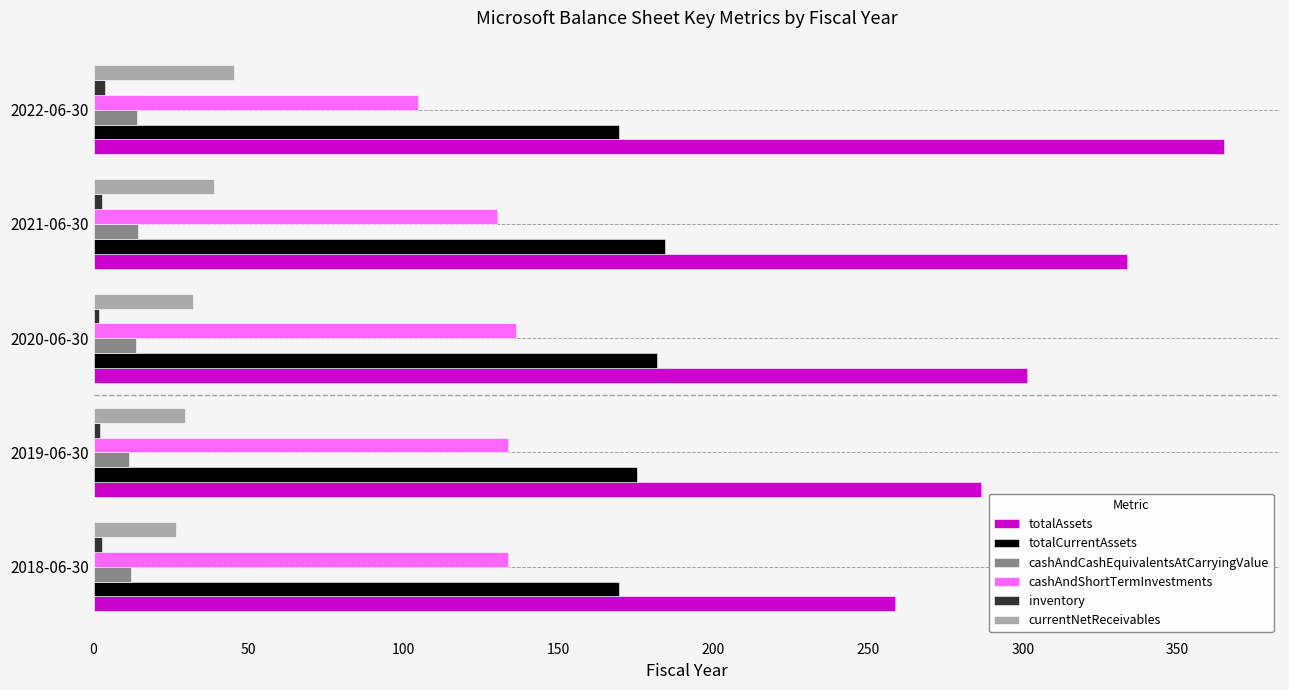

True or false: cashAndShortTermInvestments has a value of 171.1 at 2022-06-30.

False